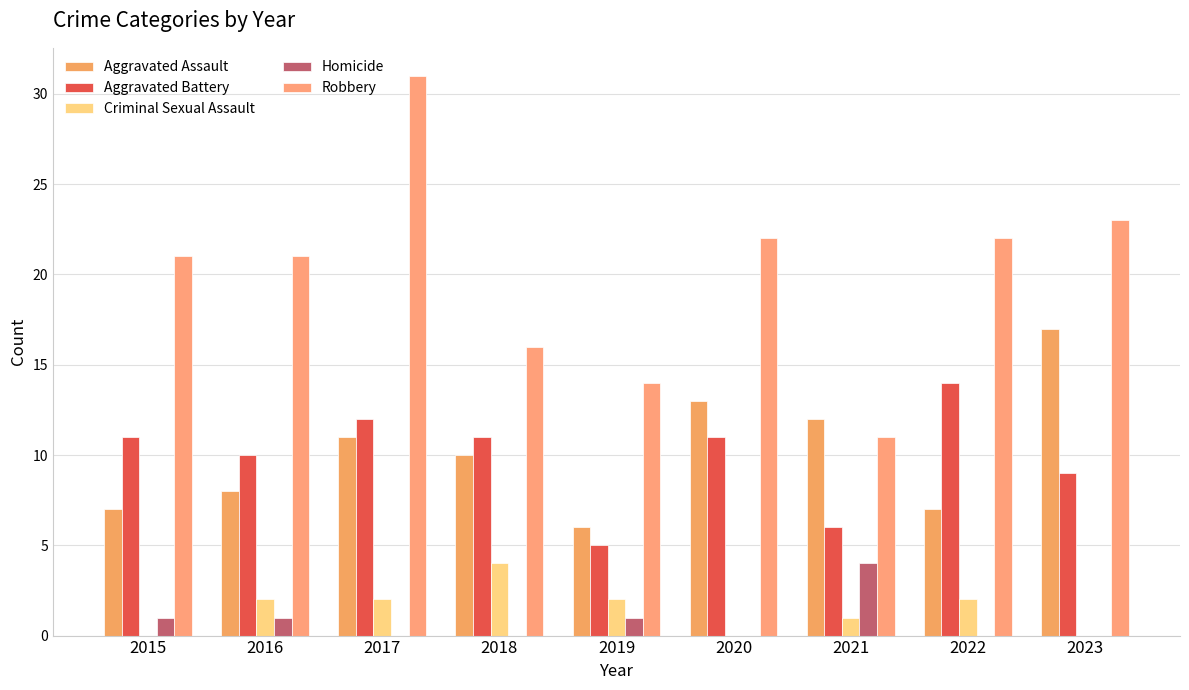

What is the value of the Aggravated Battery bar at the 4th from the left?

11